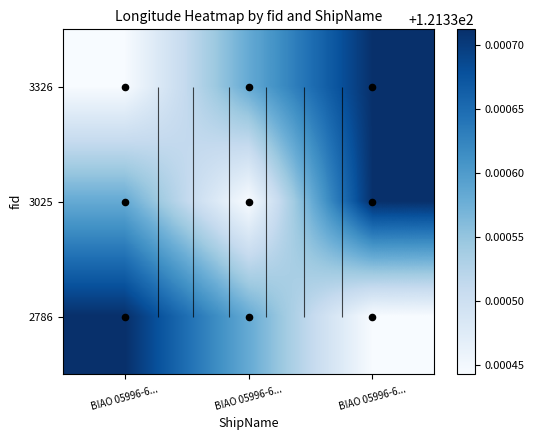

Rank the categories by 2786 value from lowest to highest.

BIAO 05996-6..., BIAO 05996-6..., BIAO 05996-6...